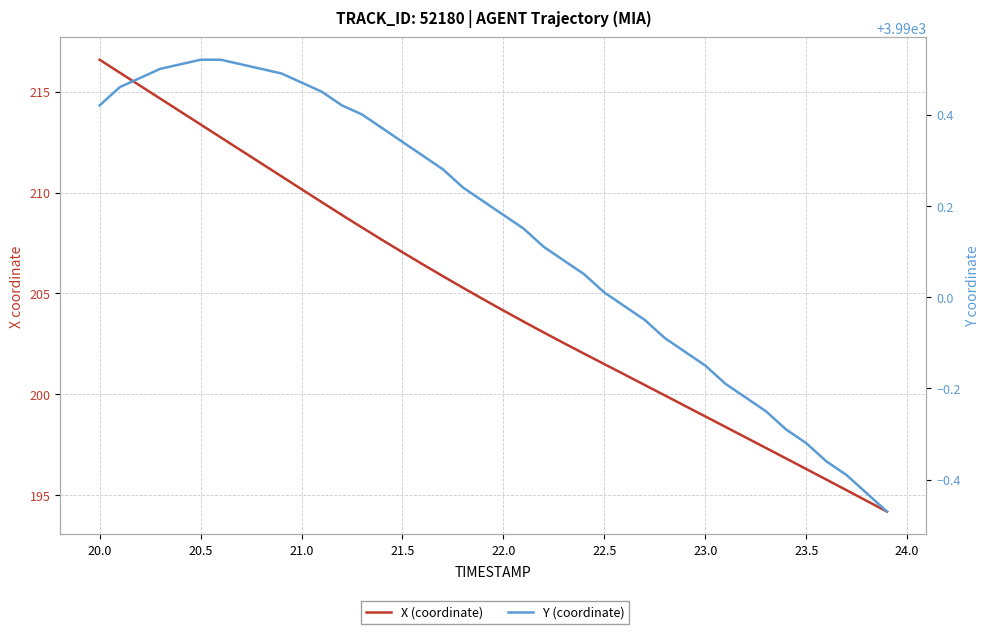

At how many categories does at least one series exceed 701?

40